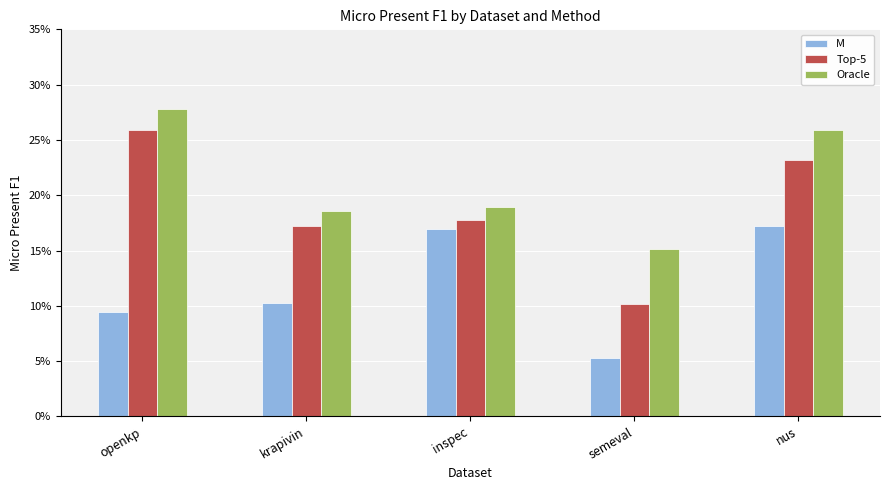

What are all the series names shown in the legend?

M, Top-5, Oracle